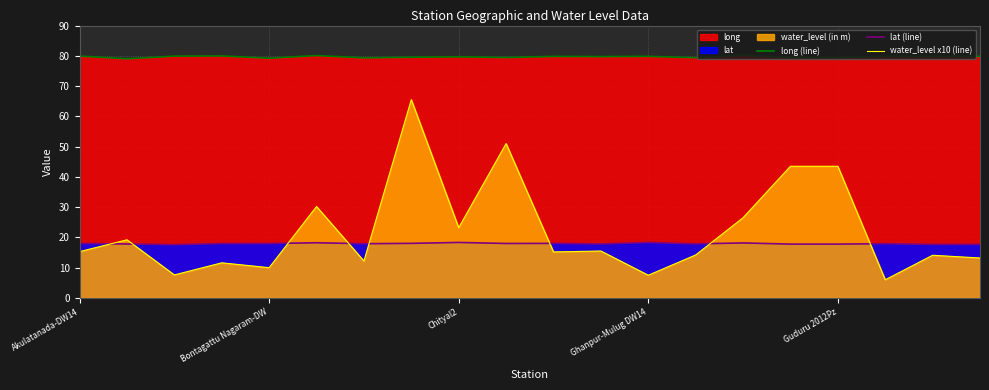

True or false: long (line) has more than 2 interior local peaks.

True